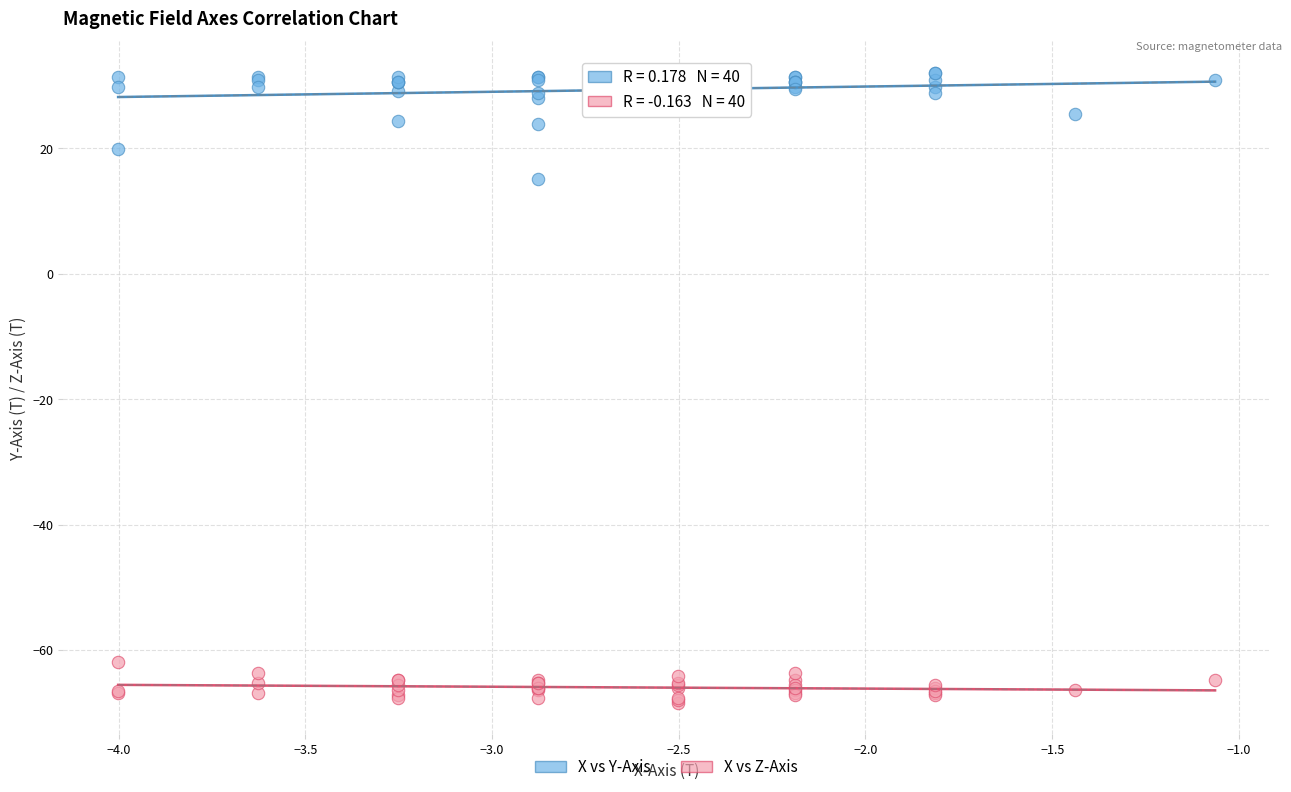

Across all series, what Y value is closest to -18?

15.1